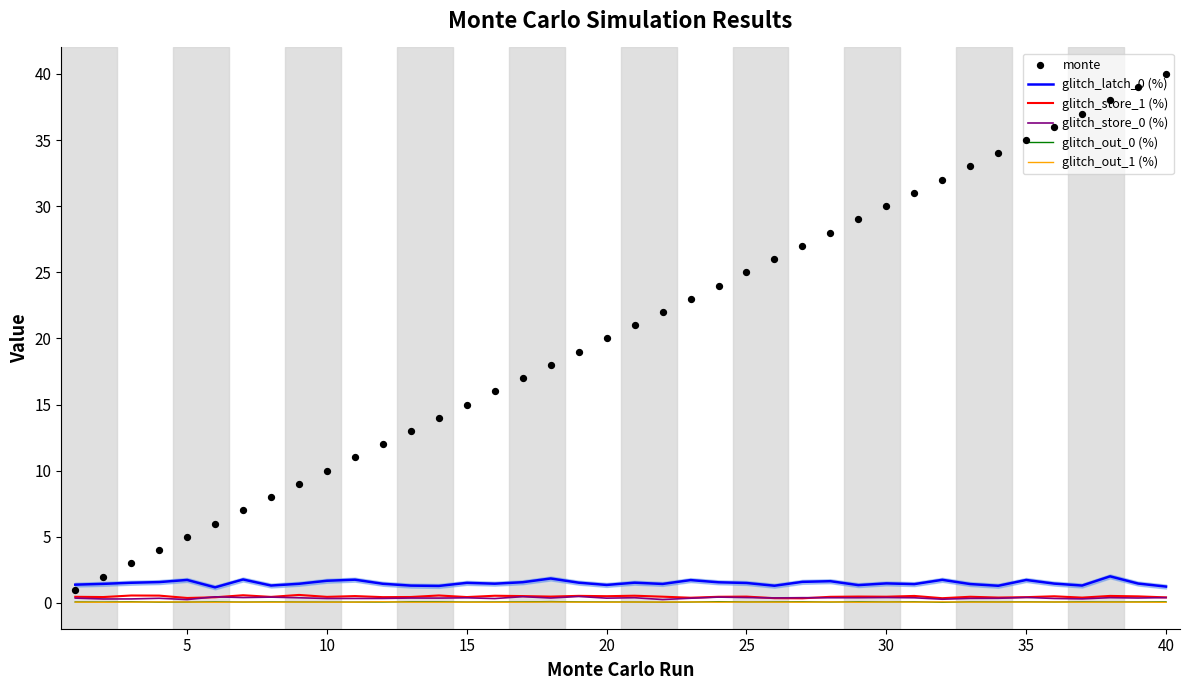

Which series reaches the minimum Y coordinate?

glitch_out_0 (%)